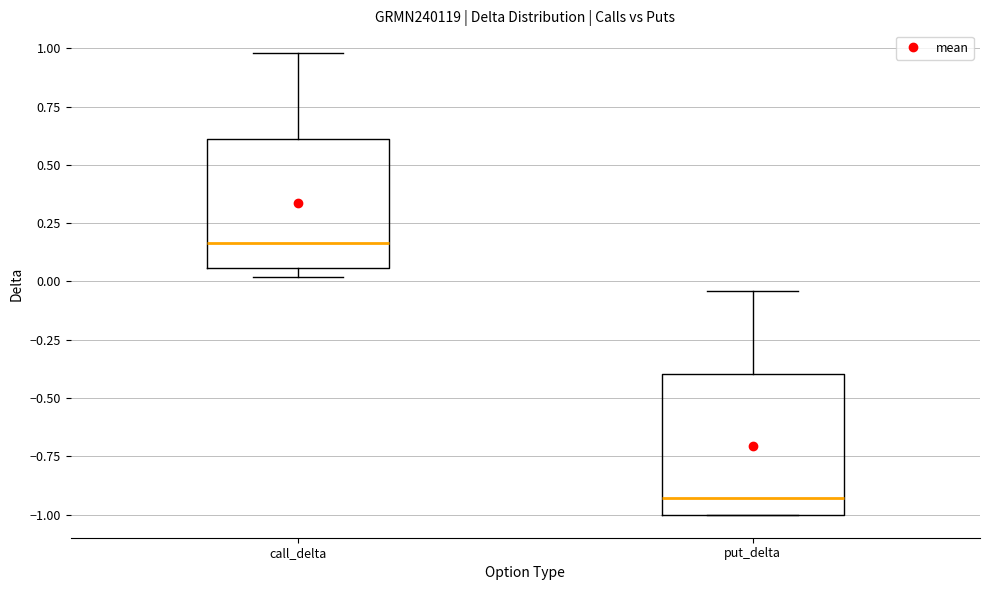

Which box has the lowest median line?

put_delta